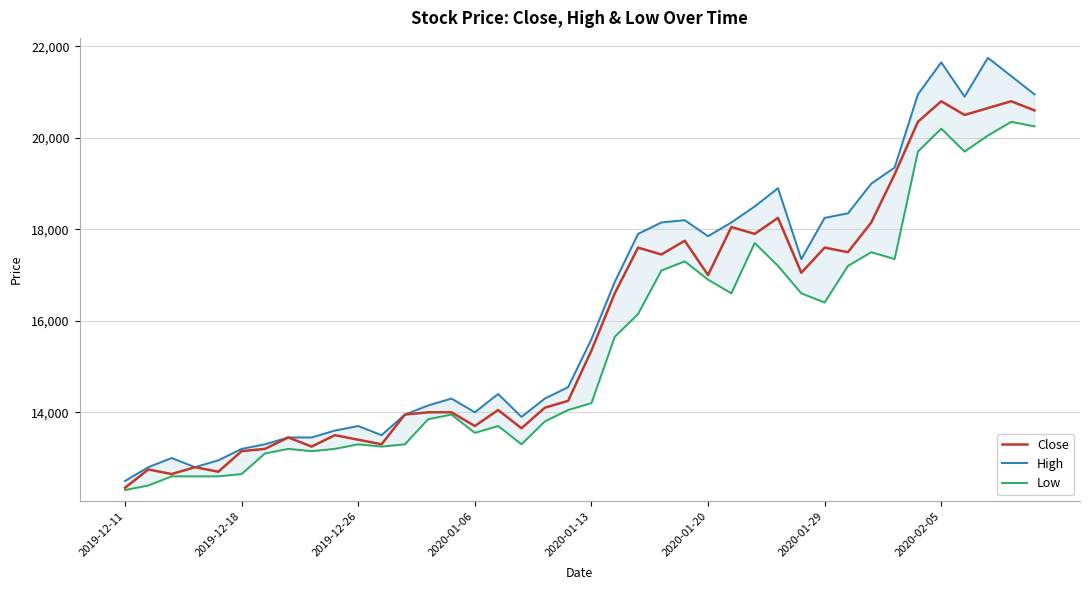

What is the difference between the maximum and minimum values in the High series?

9250